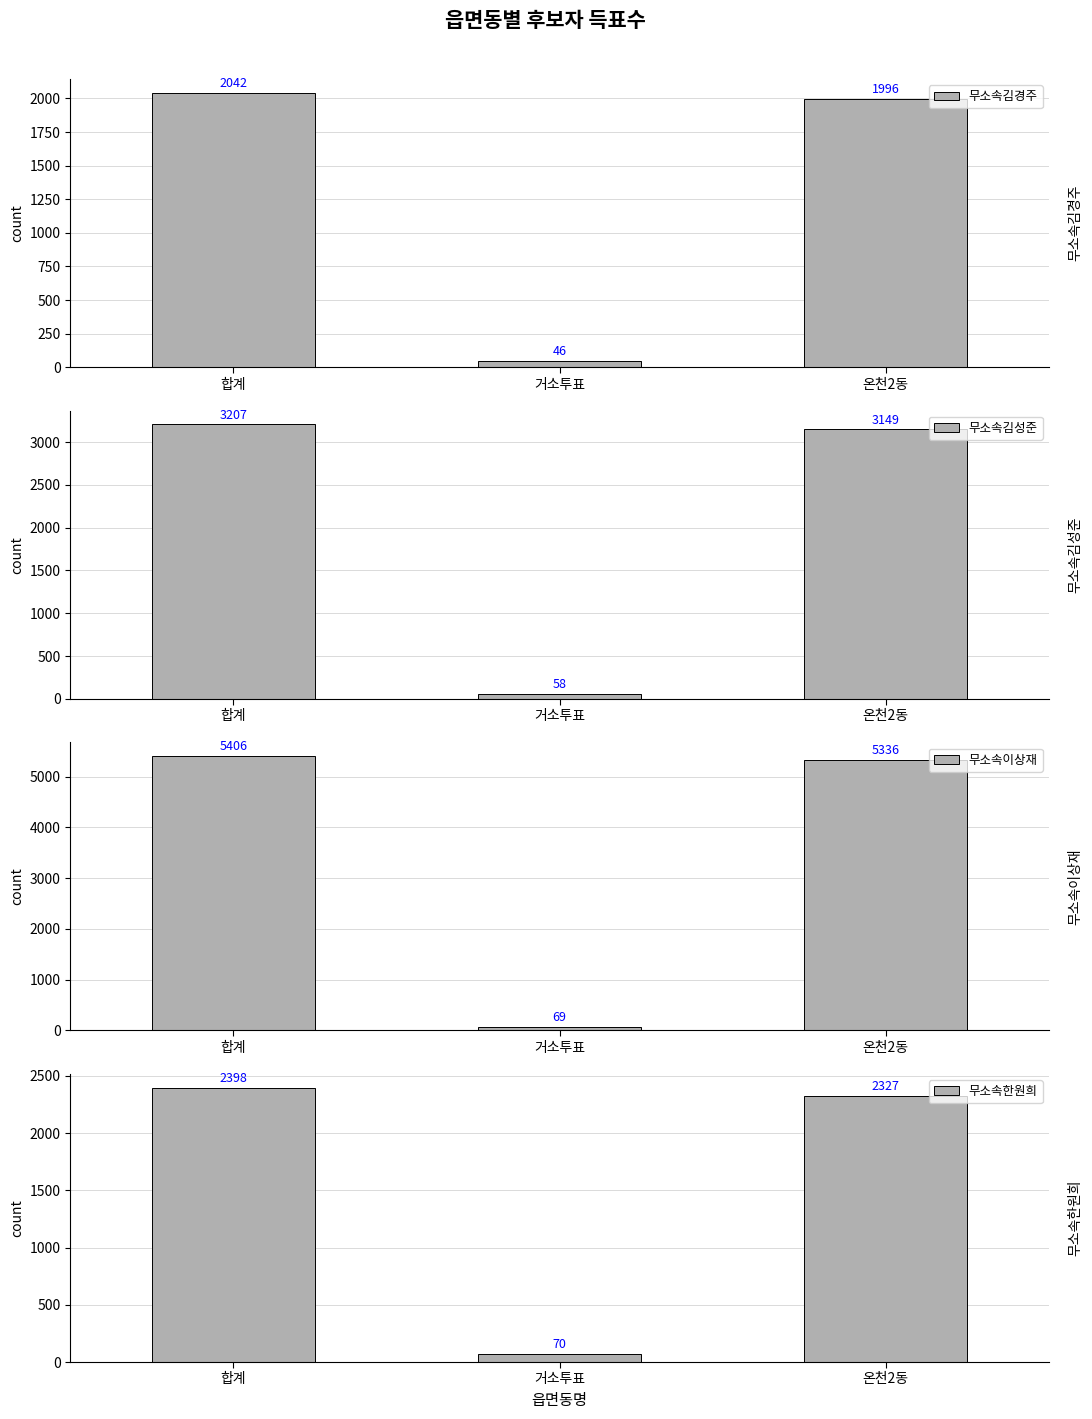

True or false: 무소속이상재 has a value of 69 at 거소투표.

True